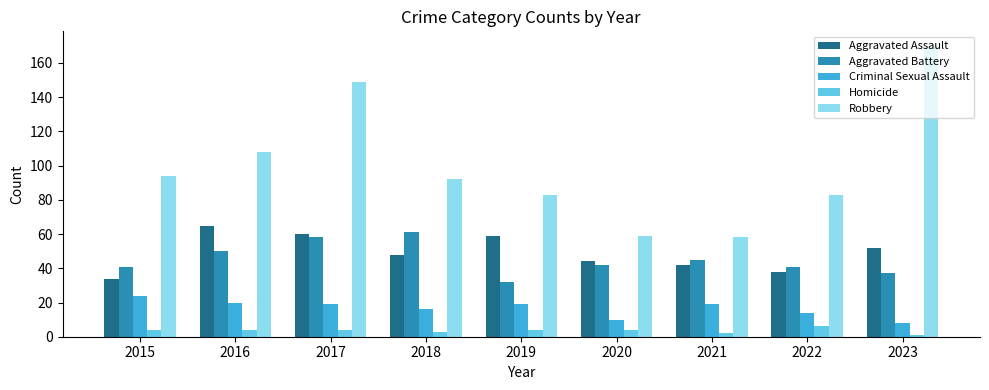

How many bars are there in total?

45